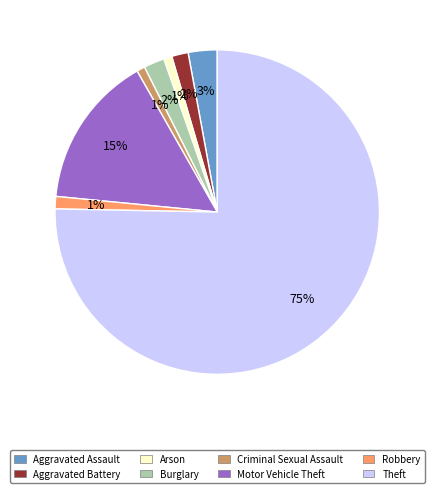

To the nearest percent, what portion does Aggravated Battery represent?

2%